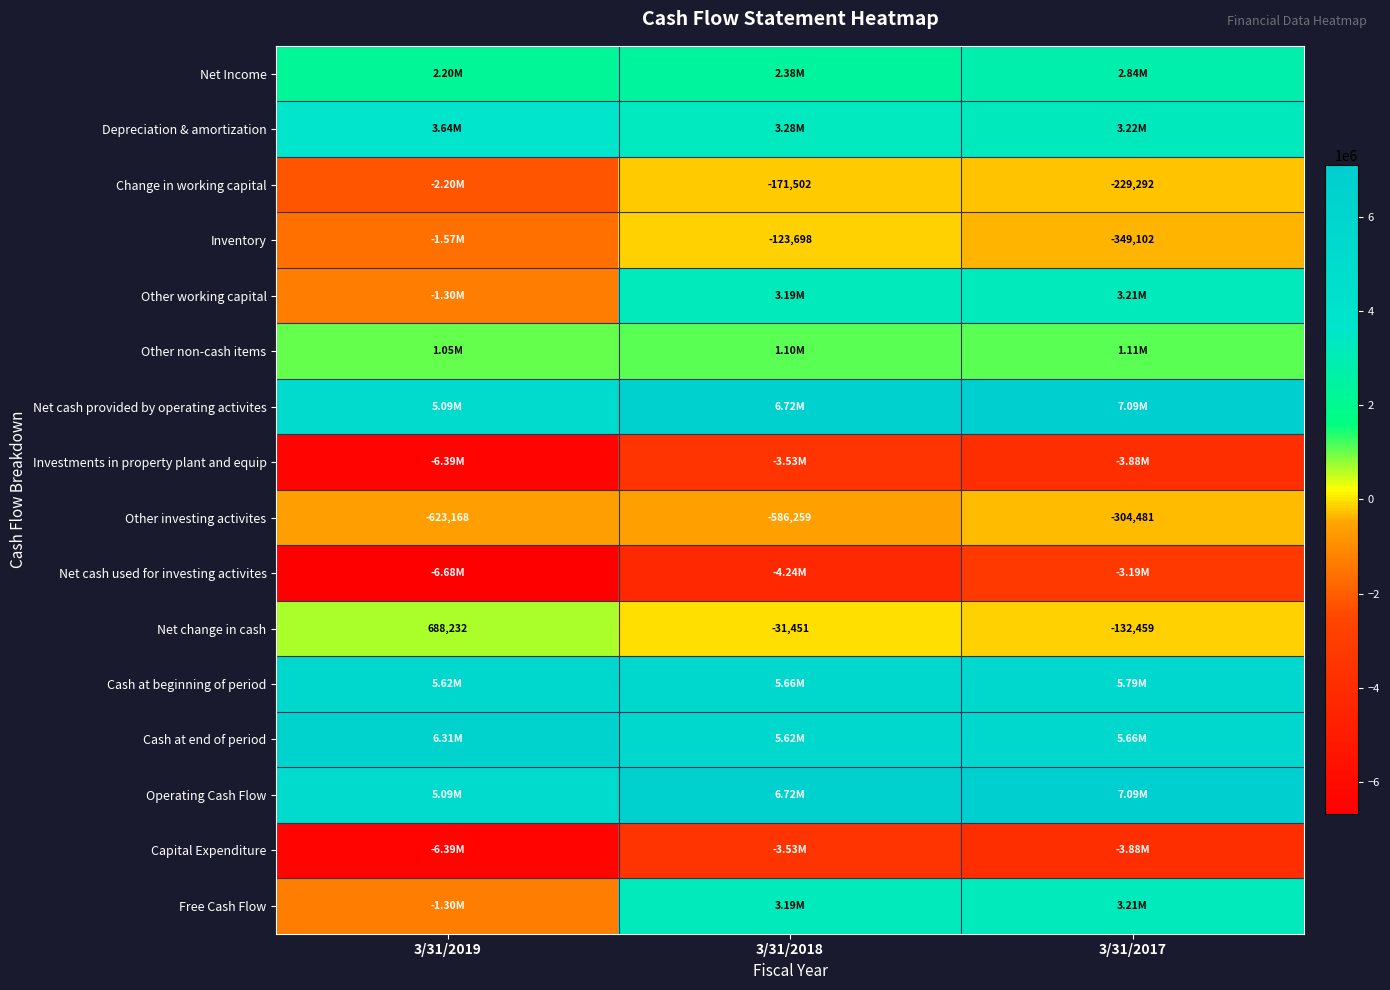

What is the difference between the maximum and minimum values in the Net change in cash series?

820691